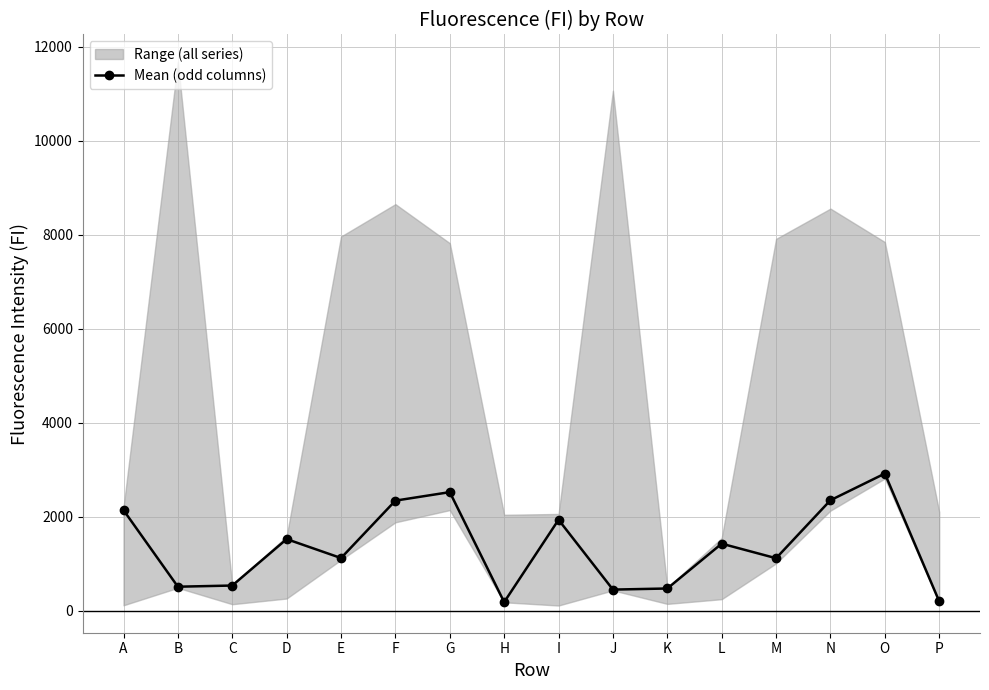

True or false: the data has more than 1 interior local peaks.

True